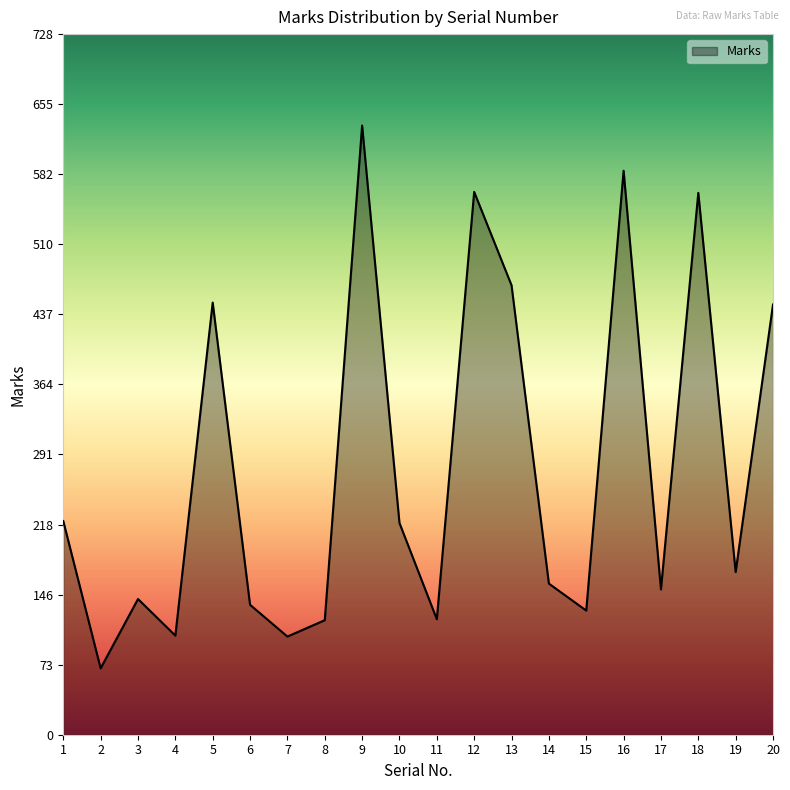

At which category does the data reach its first local peak?

3